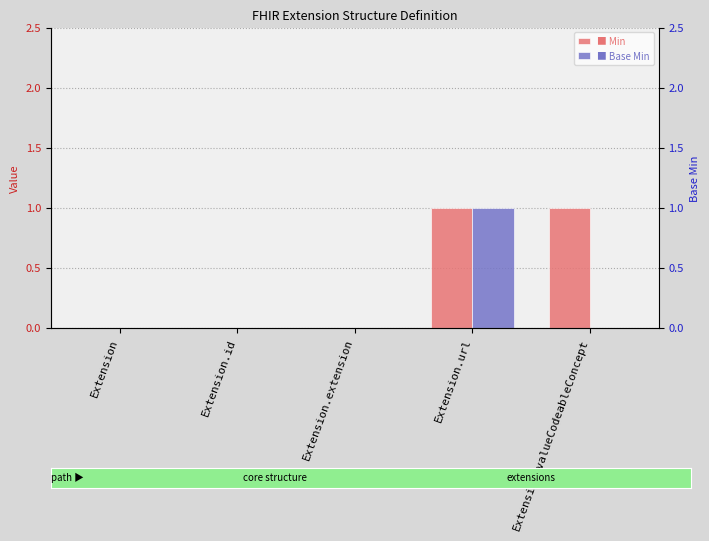

Is the value of Min at Extension greater than the value of Base Min at Extension.id?

No